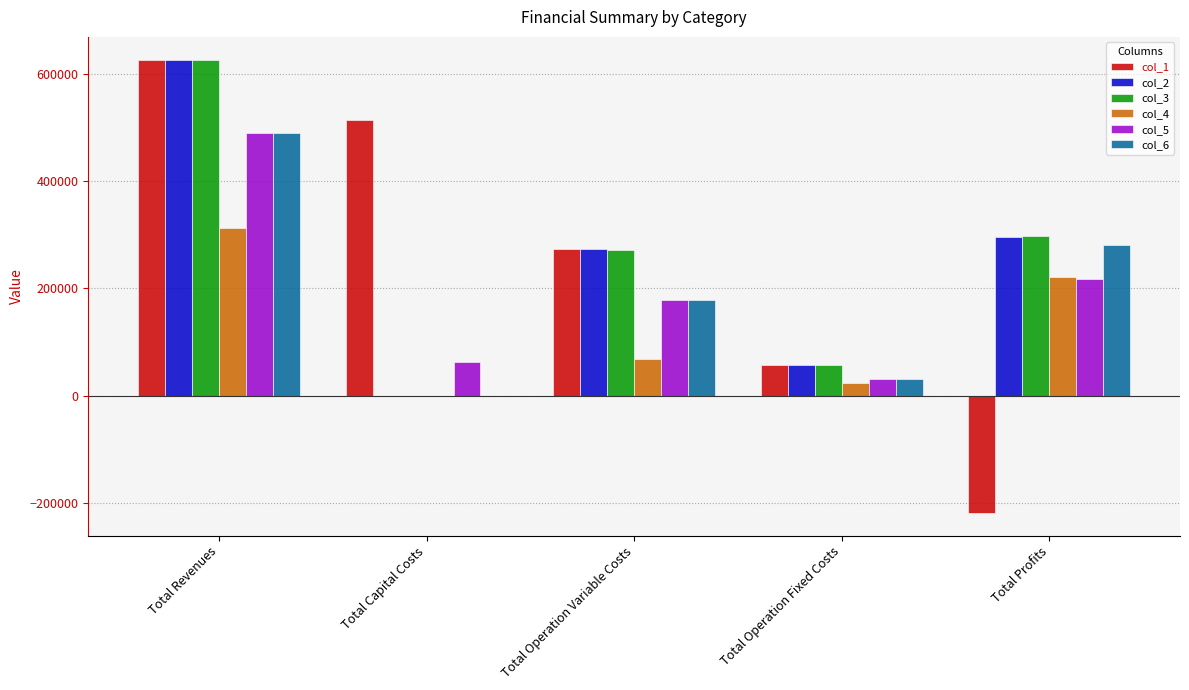

Which series changed the most between Total Capital Costs and Total Operation Fixed Costs?

col_1